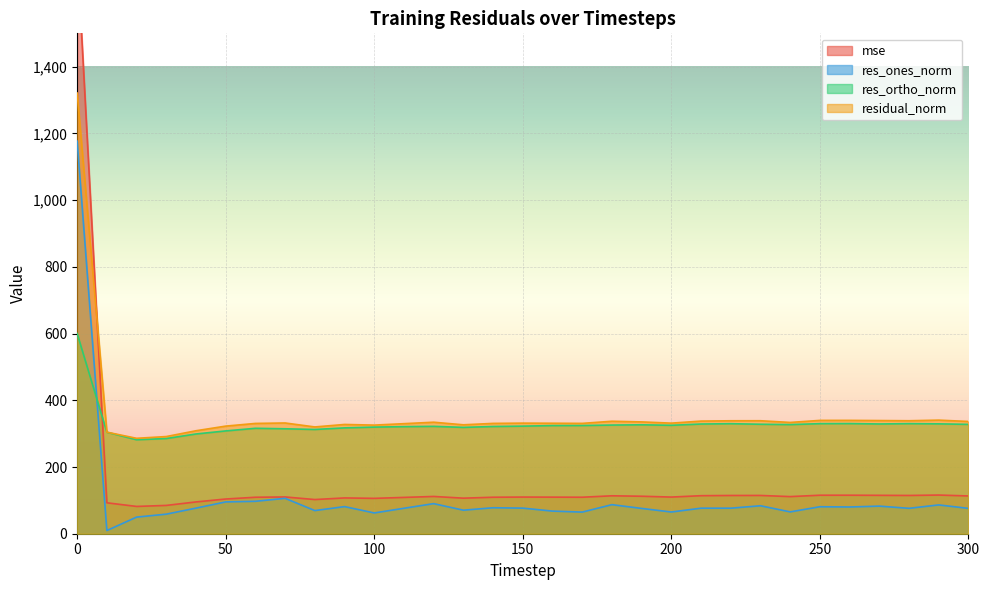

How many values in the mse series exceed 109?

21